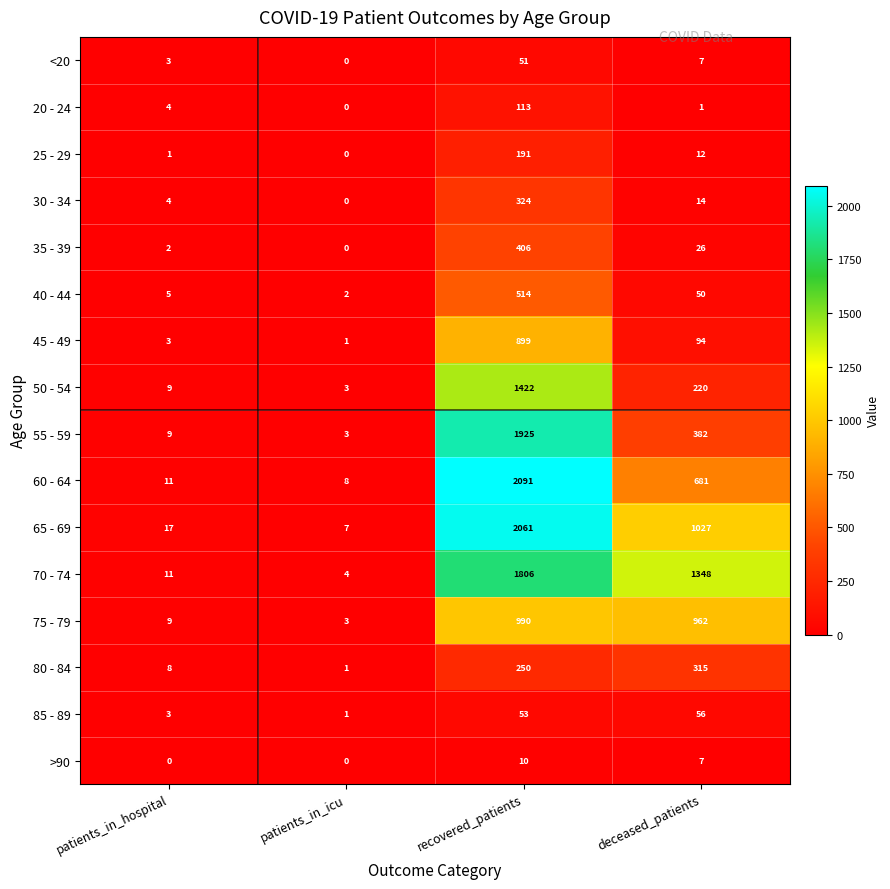

At how many categories does at least one series exceed 1509?

1